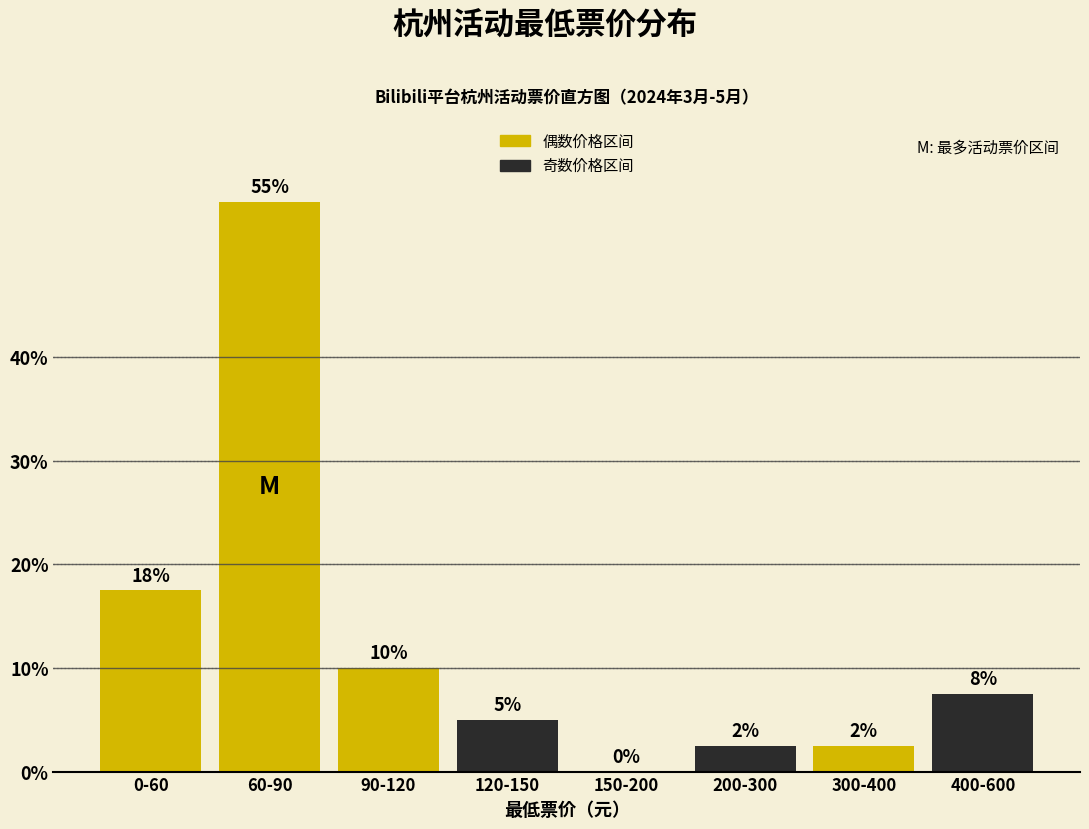

Is it true that the value at 60-90 is 34.2?

False